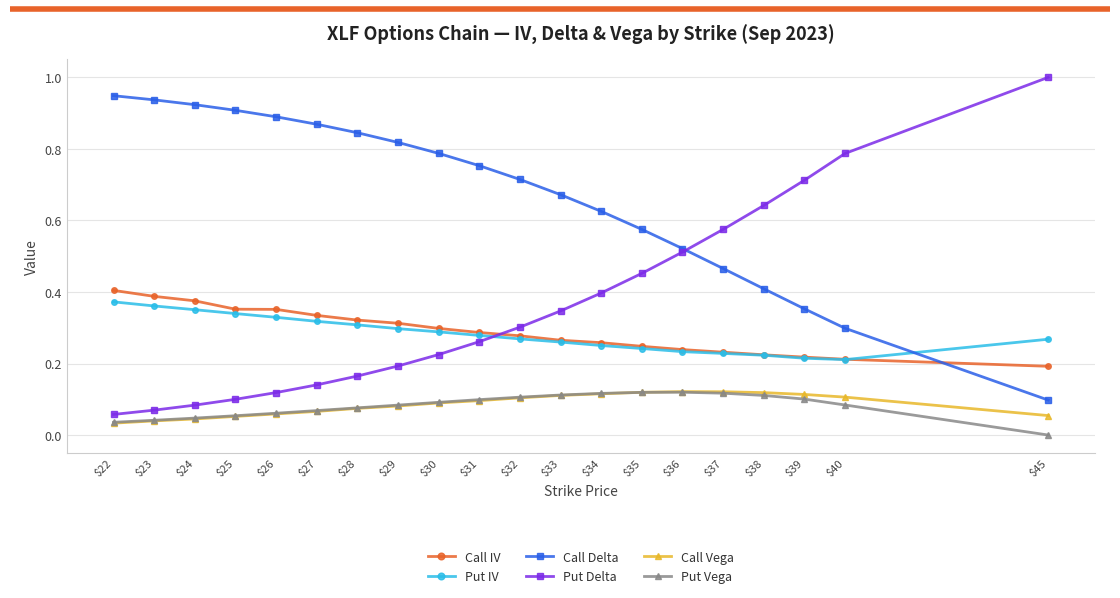

What is the sum of all Put Vega values?

1.6